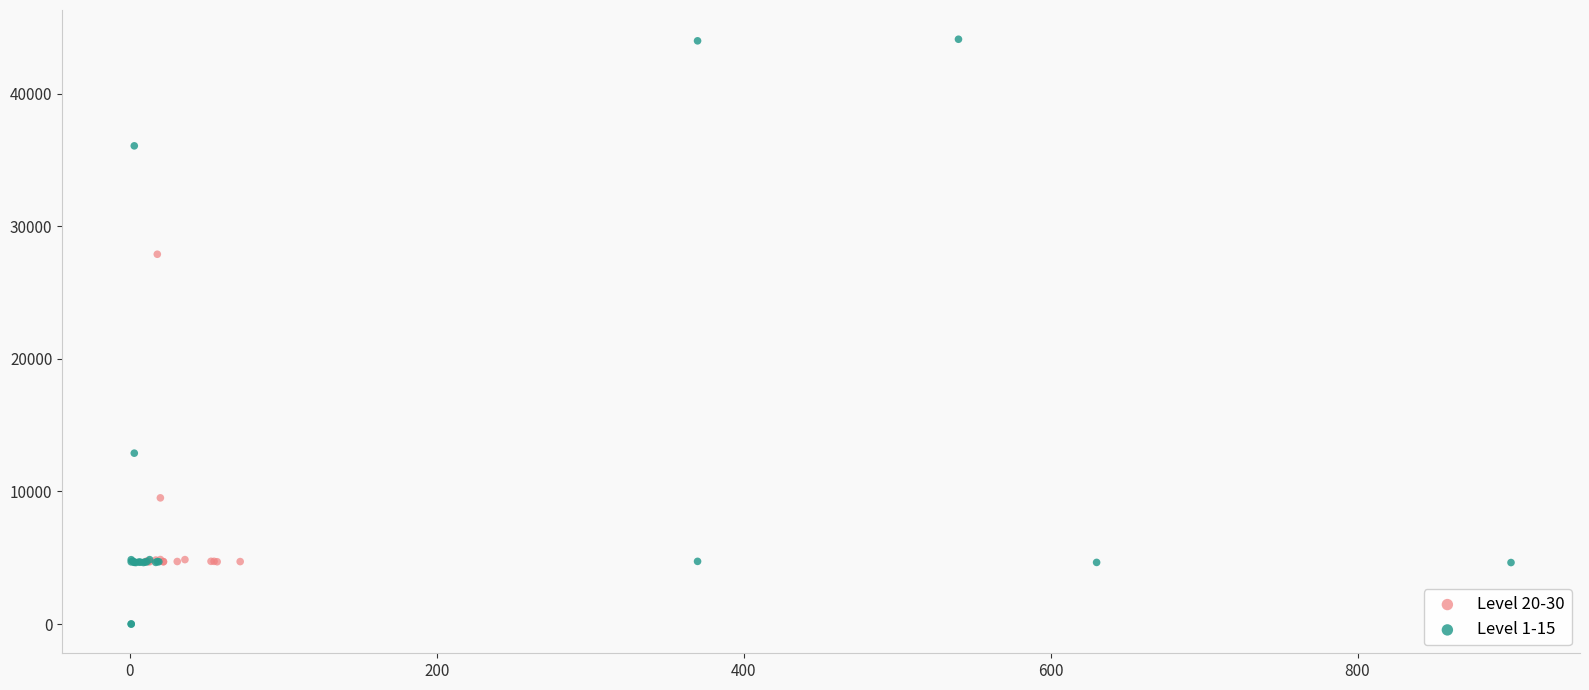

Which series contains the highest Y value?

Level 1-15